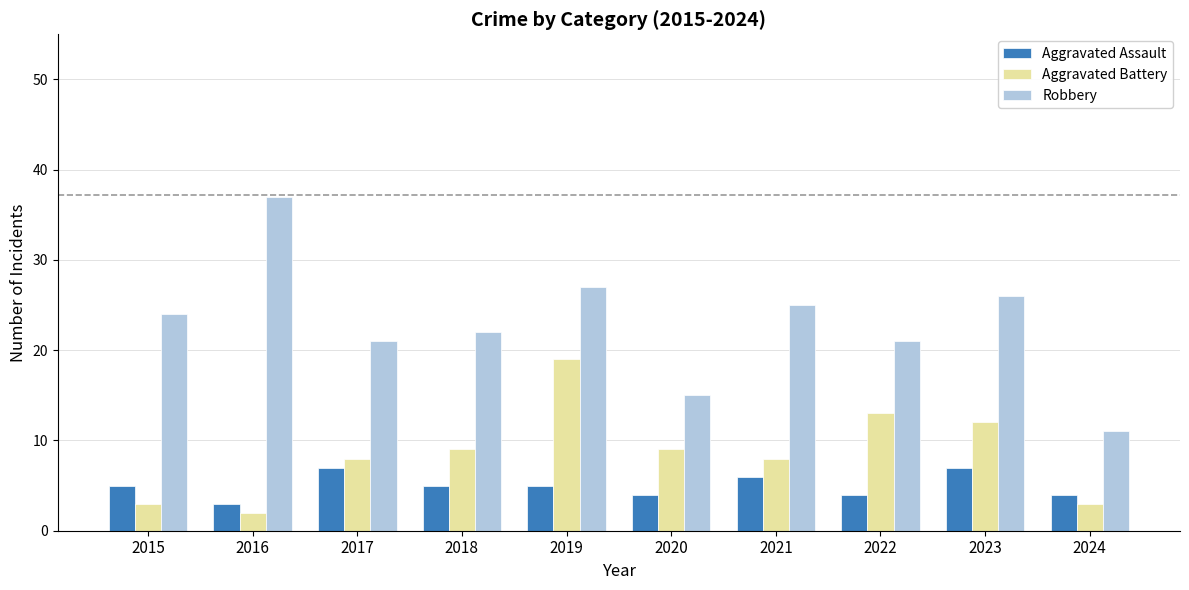

Is the value of Aggravated Battery at 2016 greater than the value of Aggravated Assault at 2022?

No